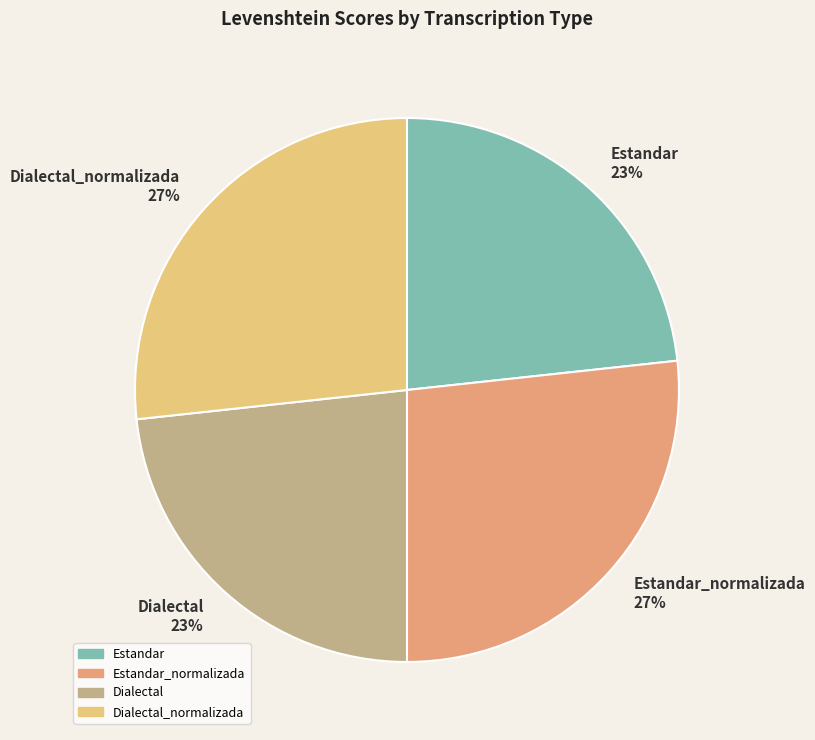

Count the number of slices in the pie.

4